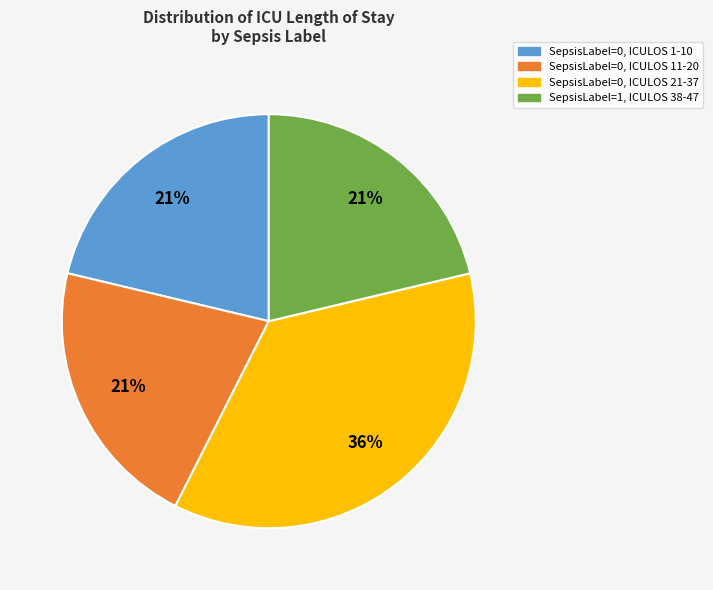

Is there any slice that represents more than half of the pie?

No